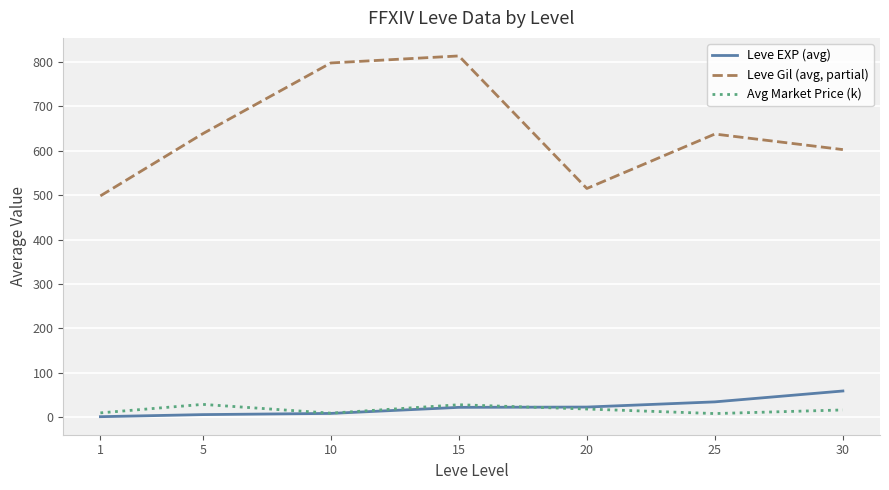

Which series has the widest spread of values?

Leve Gil (avg, partial)